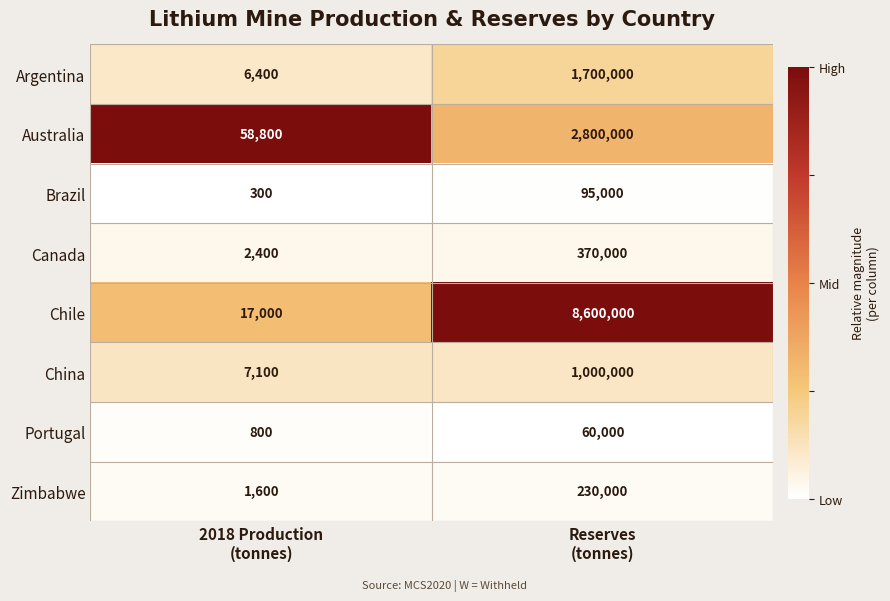

Which series has the largest total across all categories?

Chile